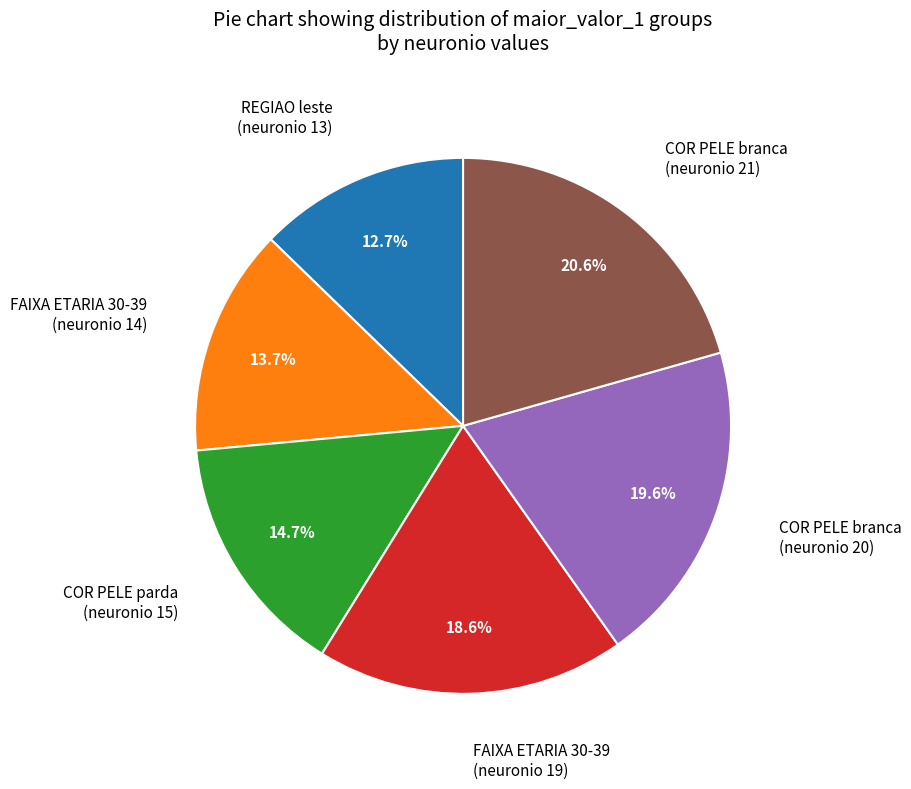

What is the largest slice in the pie chart?

COR PELE branca (neuronio 21)